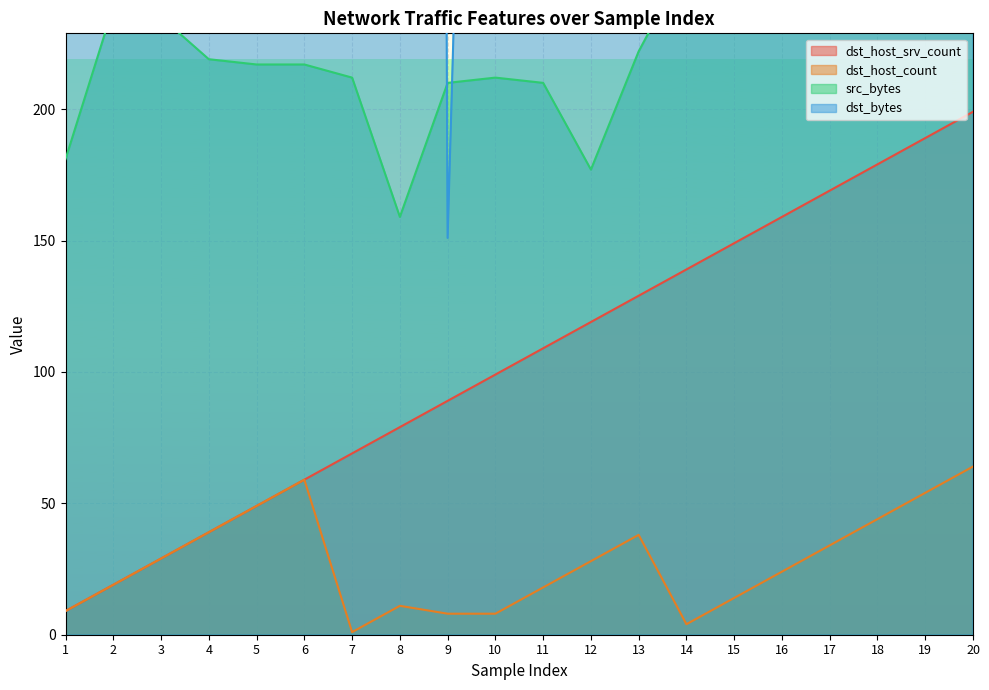

Which series has the largest total across all categories?

dst_bytes